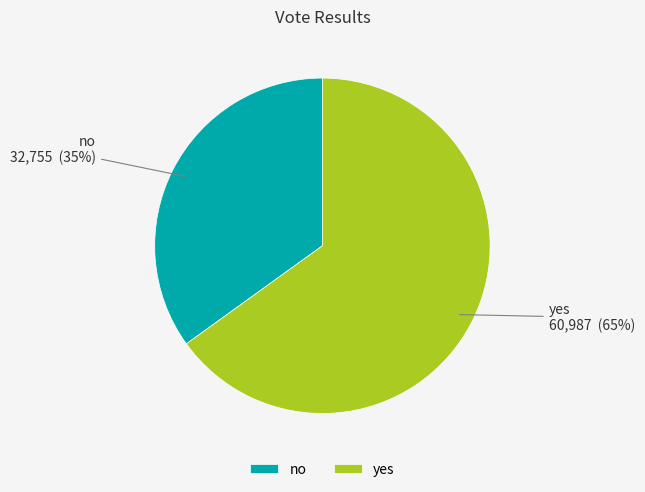

True or false: yes accounts for 65% of the total.

True